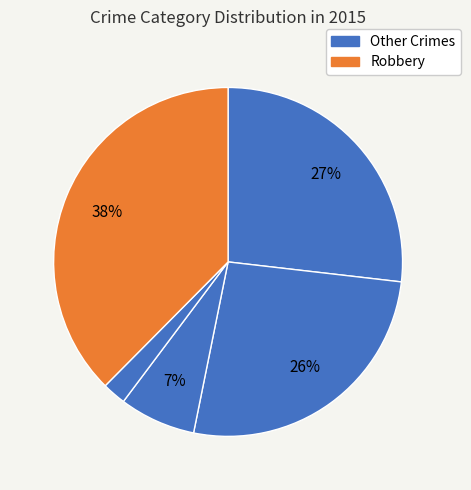

How many segments does this pie chart have?

5